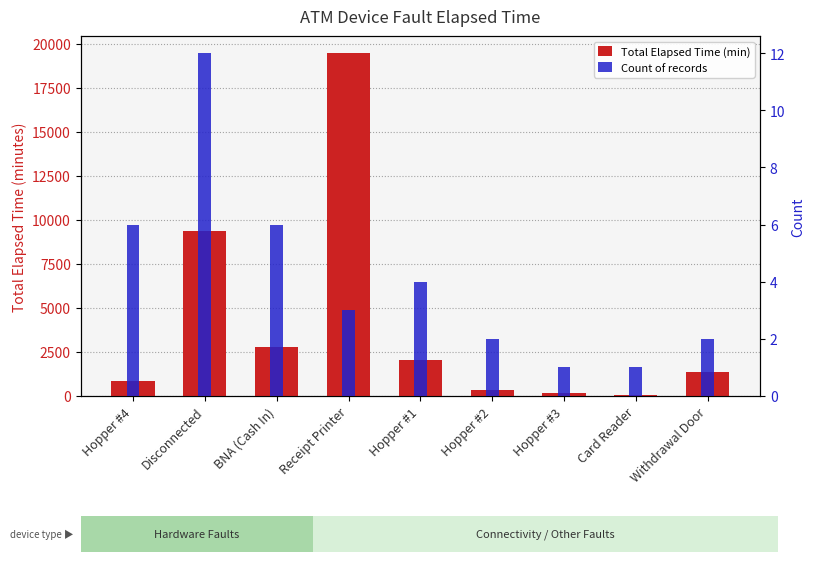

Which category has the lowest value across all series?

Hopper #3